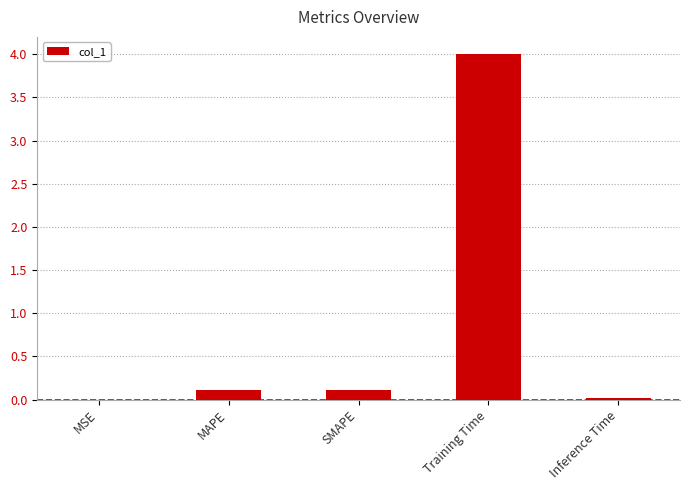

True or false: the data shows 0.0 at MSE.

True